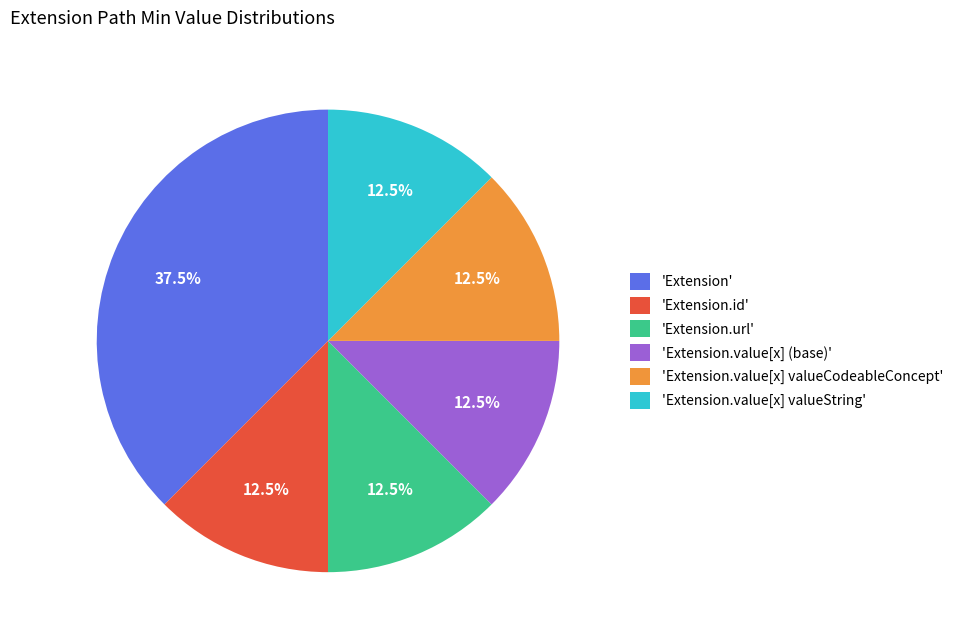

What is the largest slice in the pie chart?

'Extension'